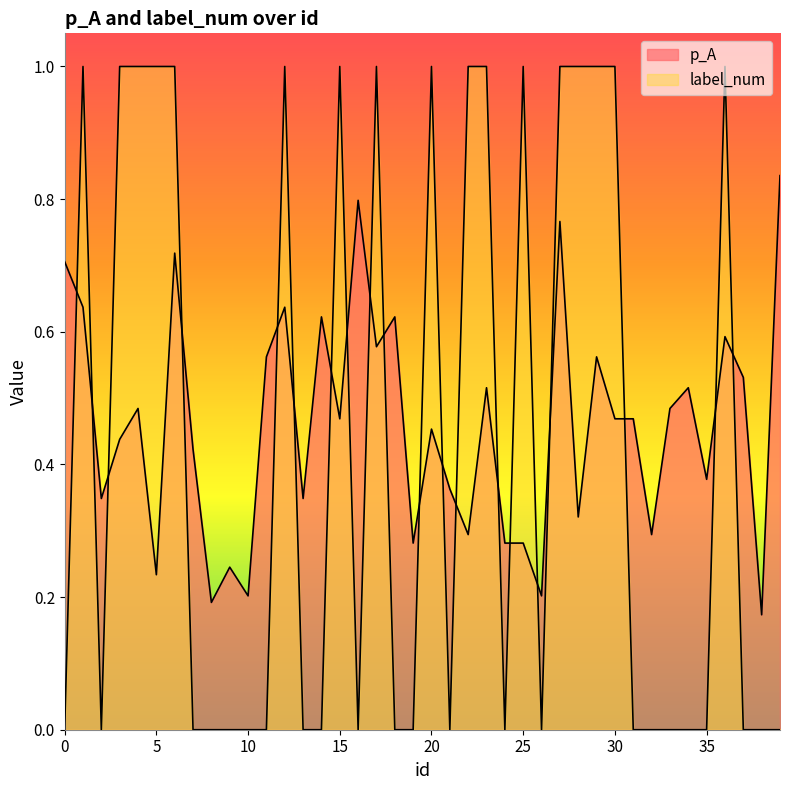

What is the value of the label_num point at the 7th from the left?

1.0